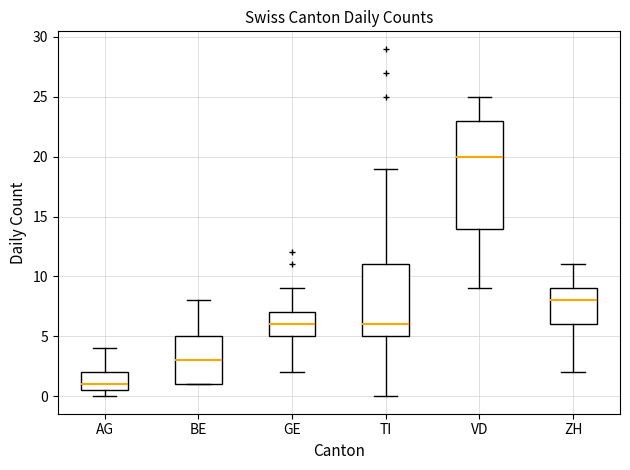

Which box has the highest median line?

VD